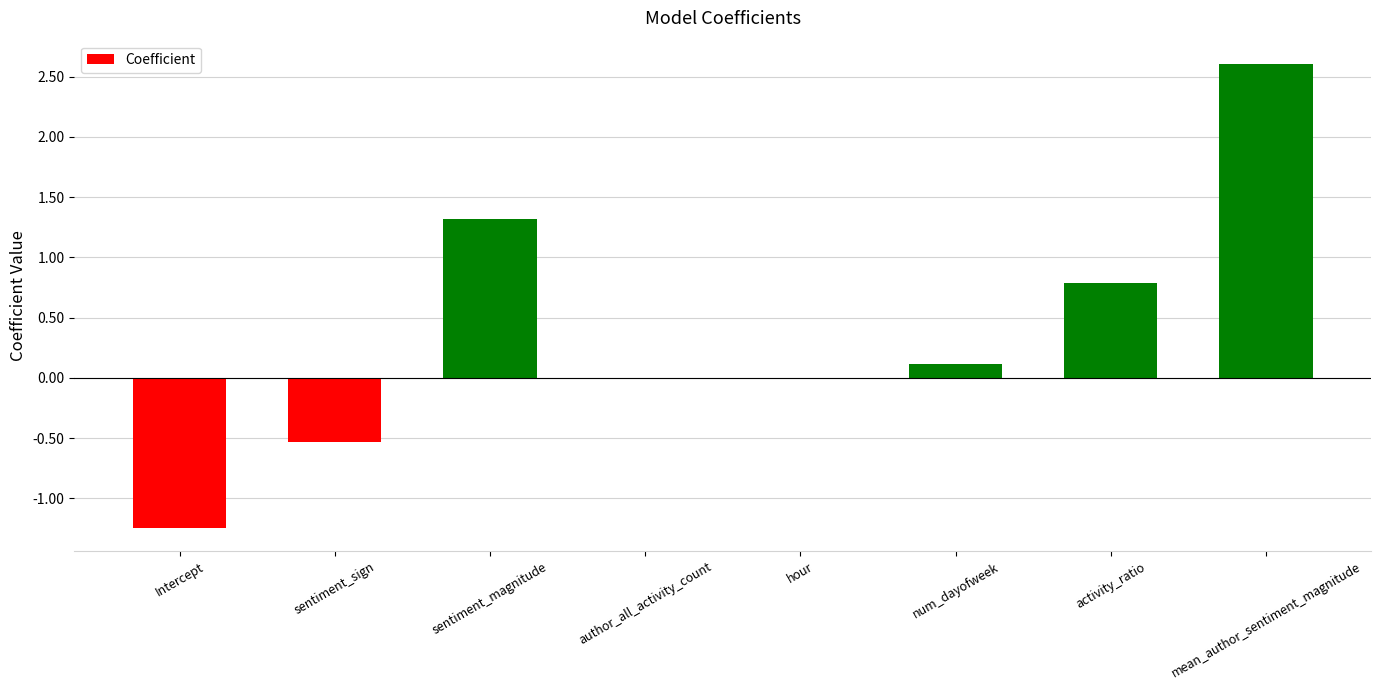

How many series are shown in this chart?

1